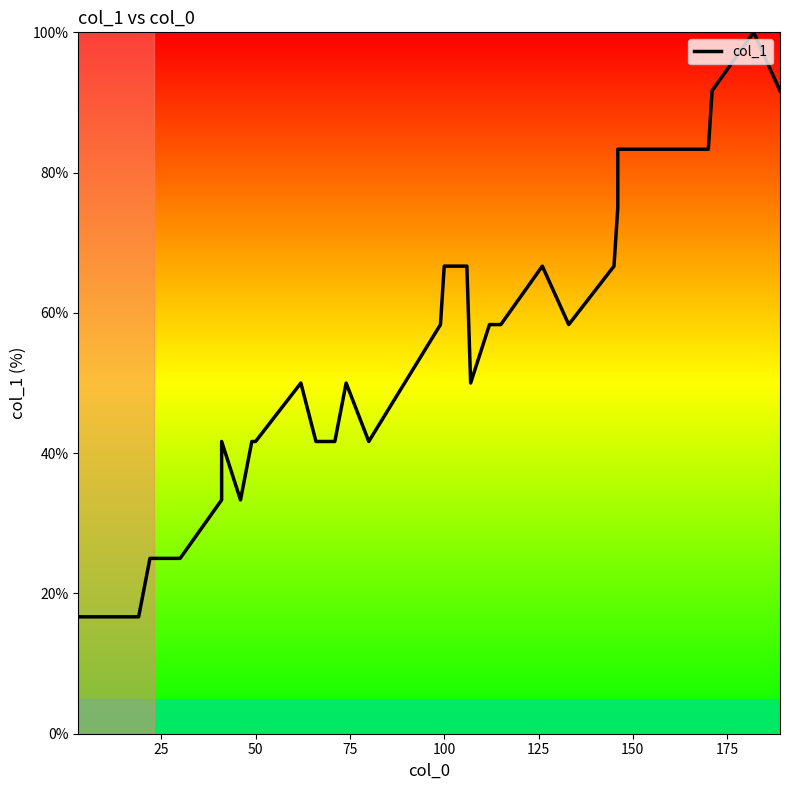

What is the sum of all values?

1975.0